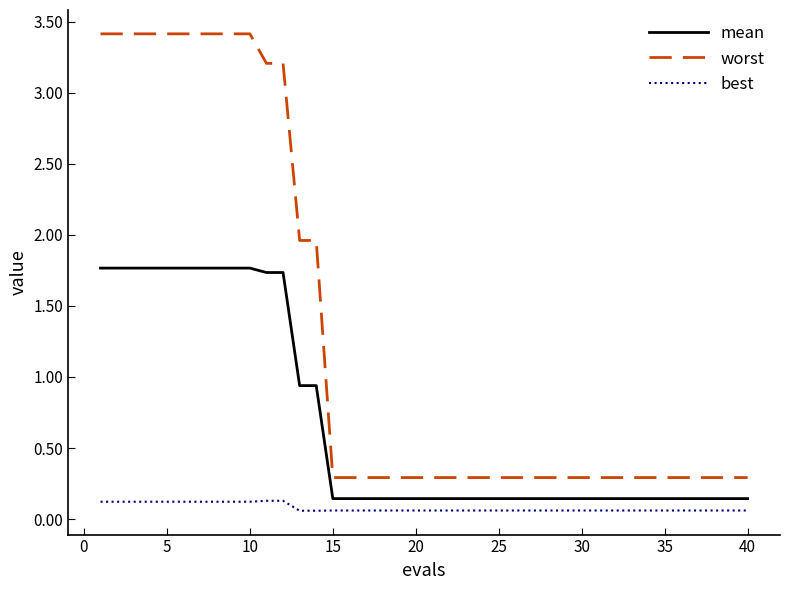

Which series has the largest range (max minus min)?

worst